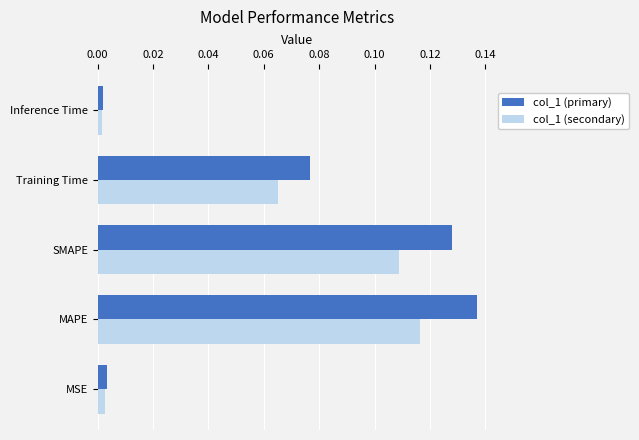

What is the sum of all col_1 (secondary) values?

0.3